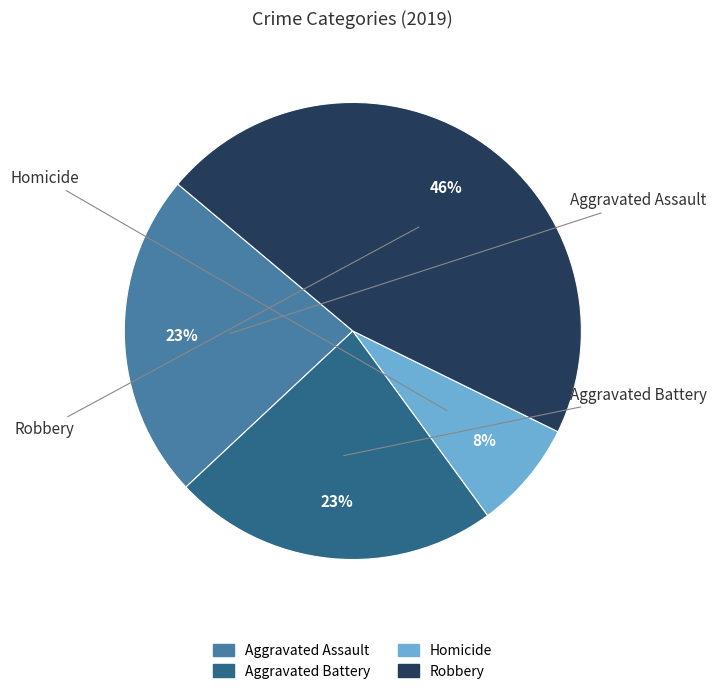

To the nearest percent, what is the average slice percentage?

25%